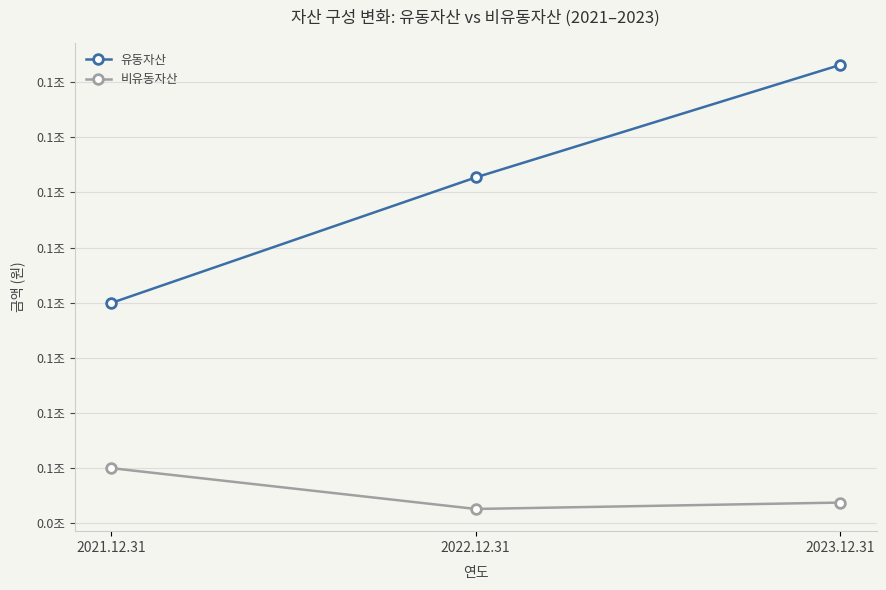

What is the maximum value for 유동자산?

123139600261